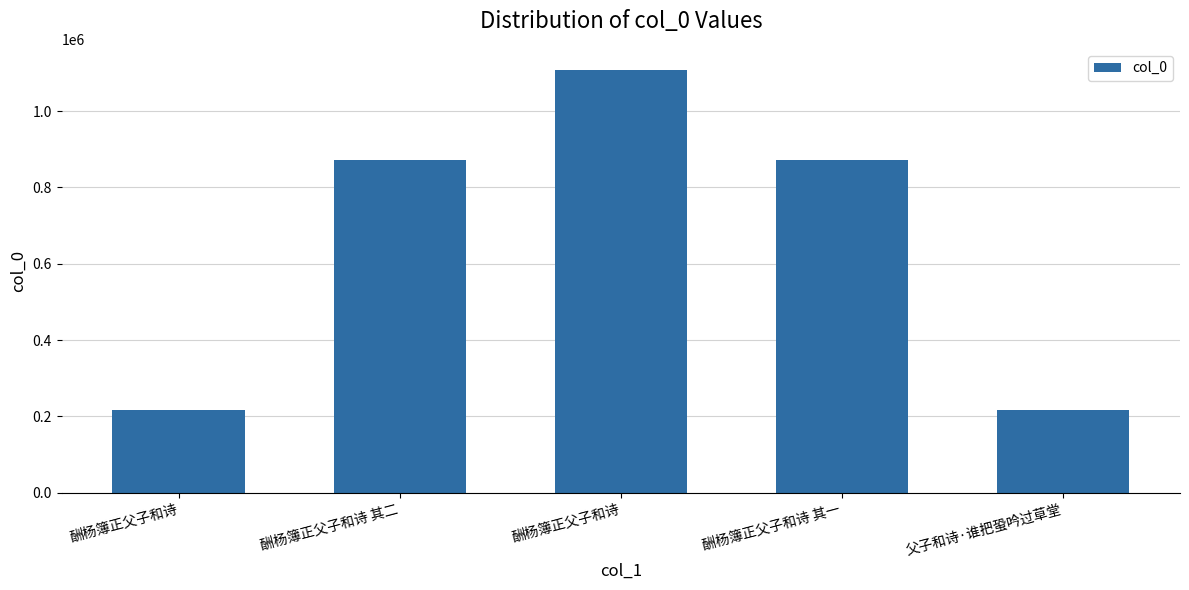

True or false: the data shows 872447 at 酬杨簿正父子和诗 其二.

True